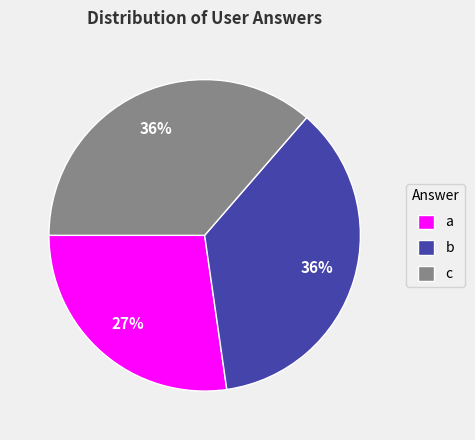

To the nearest percent, what percentage of the pie is a?

27%